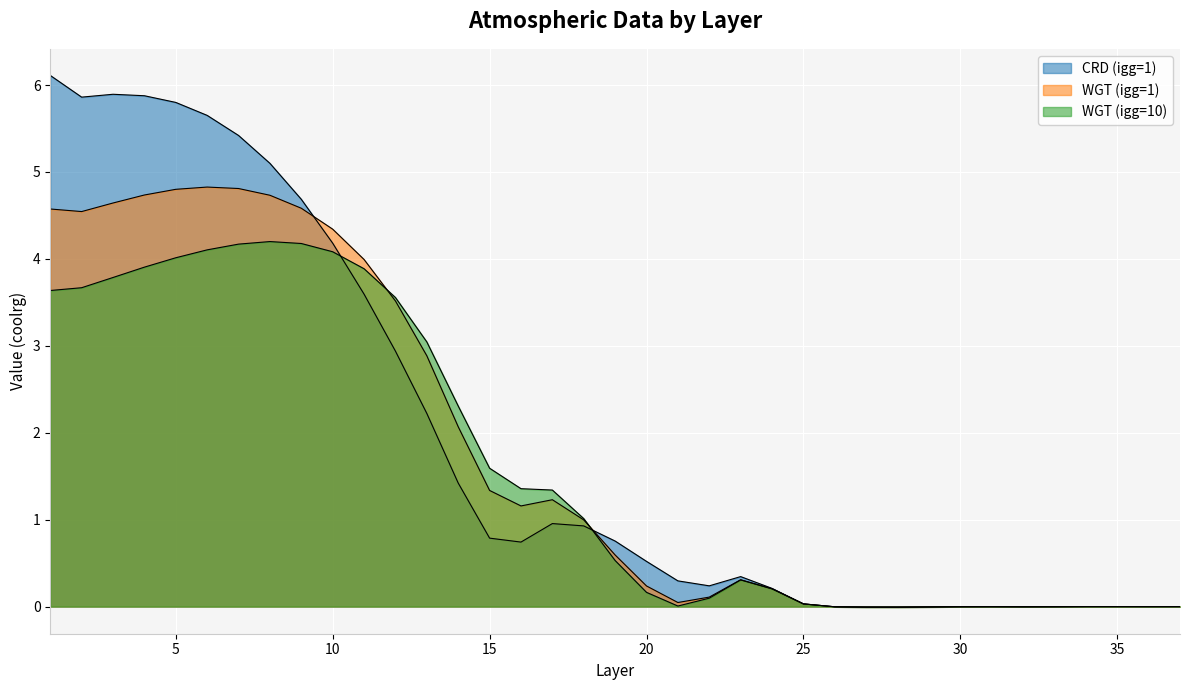

Reading left to right, list all the values displayed in this chart.

CRD (igg=1): 1=6.1	2=5.9	3=5.9	4=5.9	5=5.8	6=5.7	7=5.4	8=5.1	9=4.7	10=4.2	11=3.6	12=2.9	13=2.2	14=1.4	15=0.8	16=0.7	17=1.0	18=0.9	19=0.8	20=0.5	21=0.3	22=0.2	23=0.3	24=0.2	25=0.0	26=-0.0	27=-0.0	28=-0.0	29=-0.0	30=-0.0	31=-0.0	32=-0.0	33=-0.0	34=-0.0	35=-0.0	36=-0.0	37=-0.0
WGT (igg=1): 1=4.6	2=4.5	3=4.6	4=4.7	5=4.8	6=4.8	7=4.8	8=4.7	9=4.6	10=4.3	11=4.0	12=3.5	13=2.9	14=2.1	15=1.3	16=1.2	17=1.2	18=1.0	19=0.6	20=0.2	21=0.0	22=0.1	23=0.3	24=0.2	25=0.0	26=-0.0	27=-0.0	28=-0.0	29=-0.0	30=-0.0	31=-0.0	32=-0.0	33=-0.0	34=-0.0	35=-0.0	36=-0.0	37=-0.0
WGT (igg=10): 1=3.6	2=3.7	3=3.8	4=3.9	5=4.0	6=4.1	7=4.2	8=4.2	9=4.2	10=4.1	11=3.9	12=3.6	13=3.0	14=2.3	15=1.6	16=1.4	17=1.3	18=1.0	19=0.5	20=0.2	21=0.0	22=0.1	23=0.3	24=0.2	25=0.0	26=-0.0	27=-0.0	28=-0.0	29=-0.0	30=-0.0	31=-0.0	32=-0.0	33=-0.0	34=-0.0	35=-0.0	36=-0.0	37=-0.0